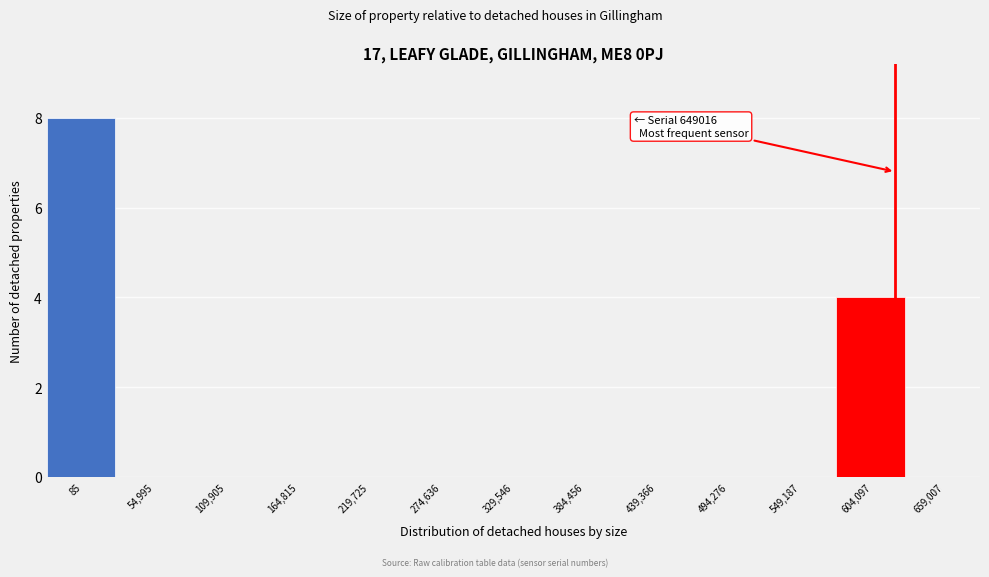

Reading left to right, what are all the values shown in this chart?

85=8	54,995=0	109,905=0	164,815=0	219,725=0	274,636=0	329,546=0	384,456=0	439,366=0	494,276=0	549,187=0	604,097=4	659,007=0